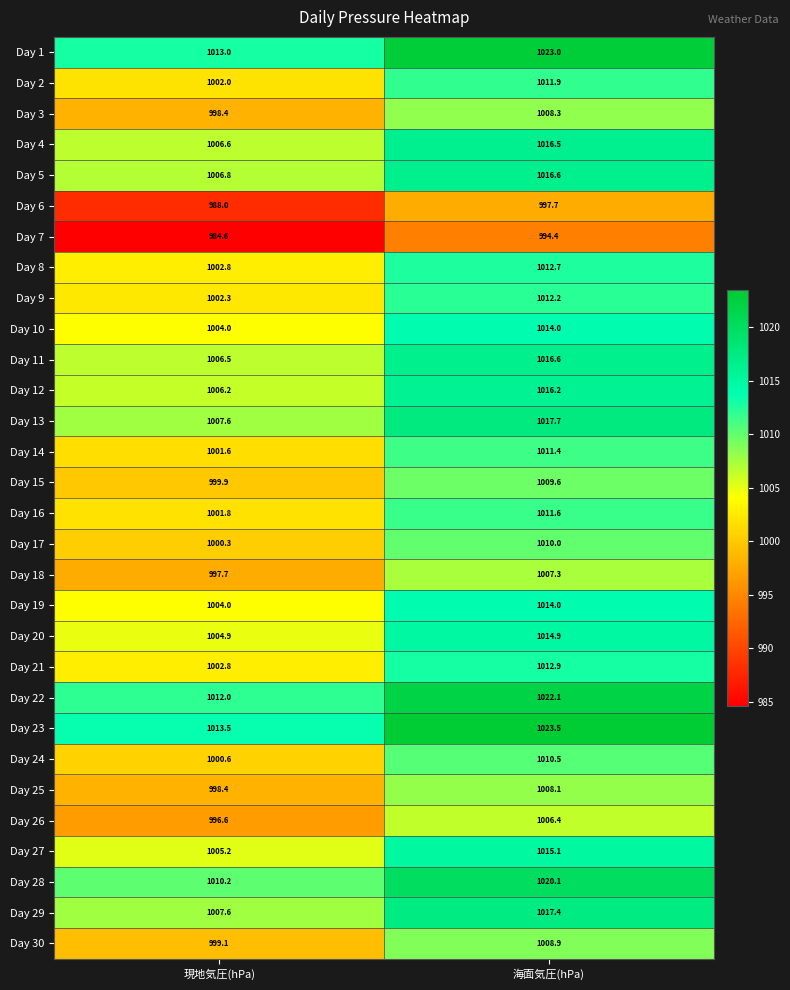

What is the greatest value displayed?

1023.5